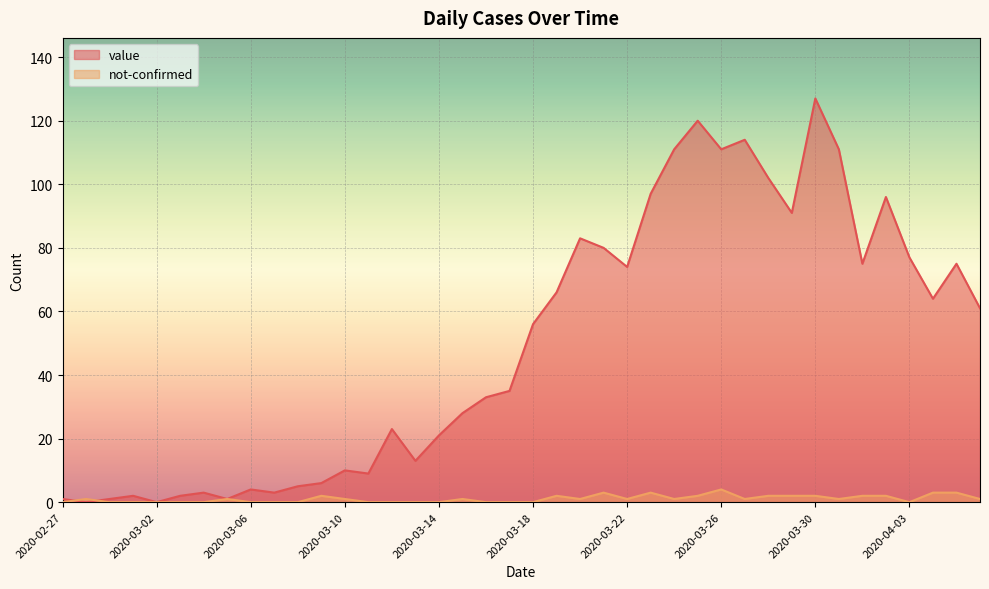

What position from the left is 2020-03-08?

11